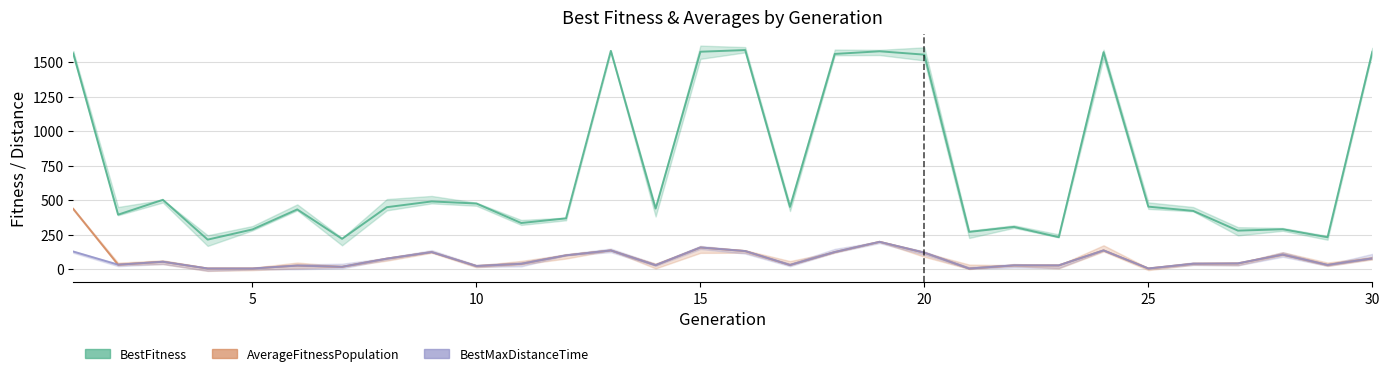

What is the difference between the maximum and minimum values in the BestMaxDistanceTime series?

193.7